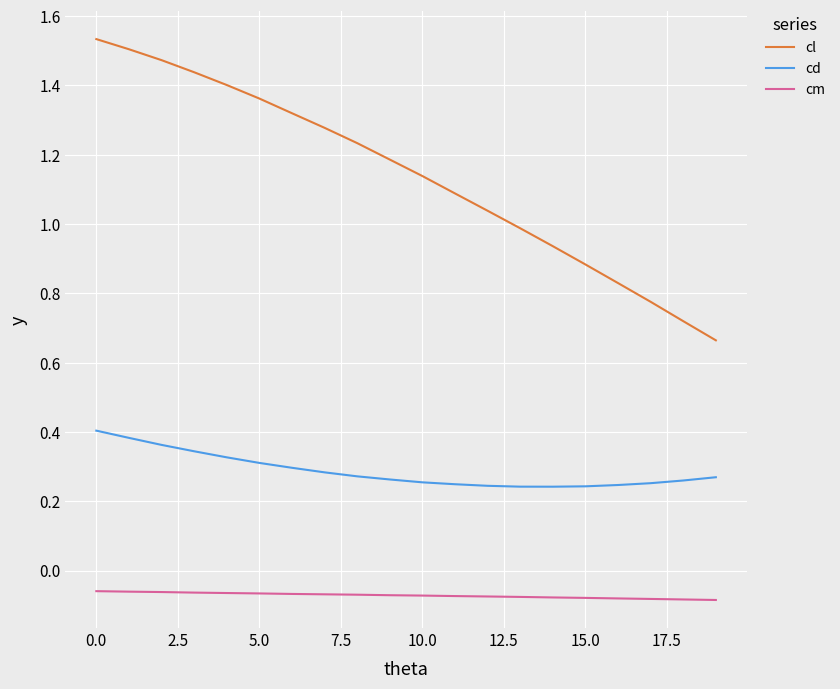

Rank the series by their average value, from highest to lowest.

cl, cd, cm